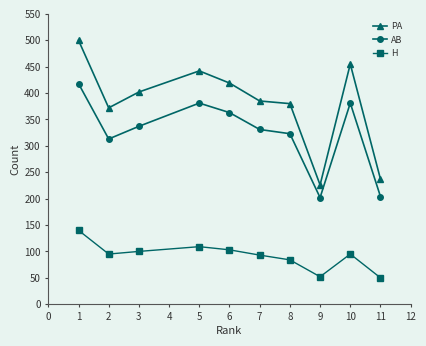

List the series in order of their peak value, lowest first.

H, AB, PA